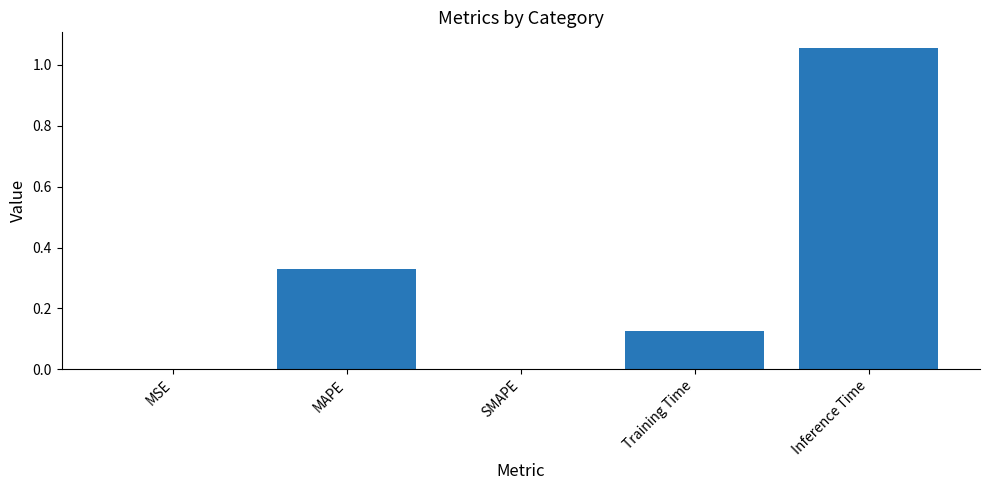

Is it true that the value at SMAPE is 0.0?

True